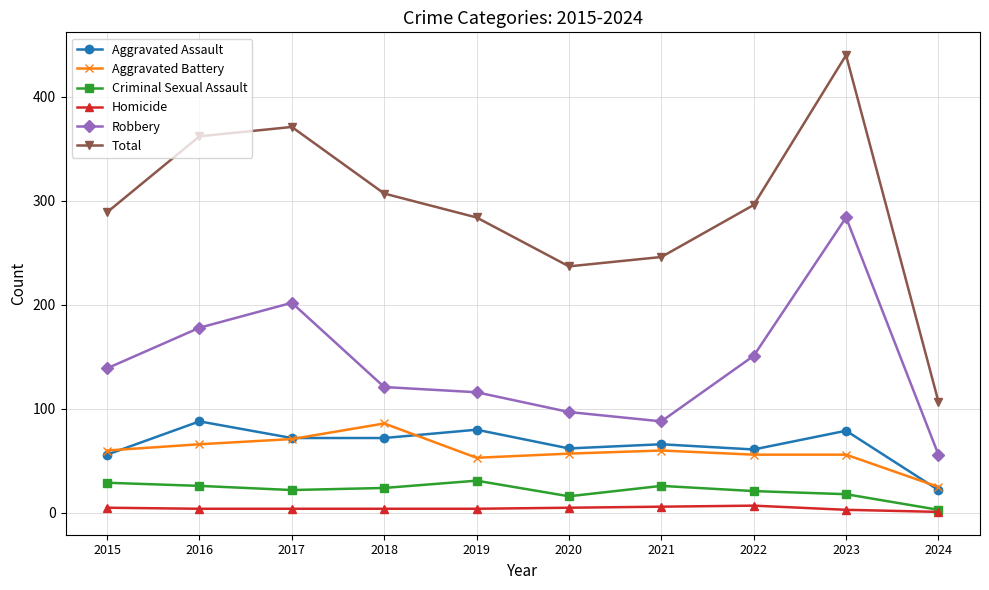

What is the value of the Homicide point at the 5th from the left?

4